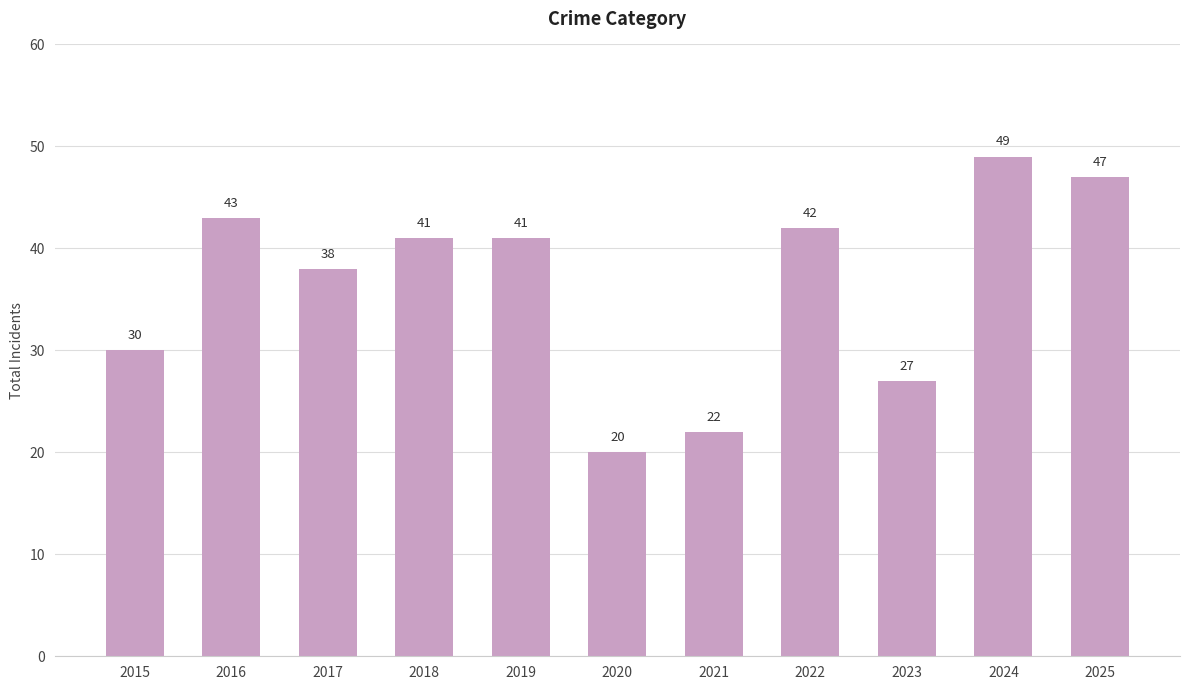

Are the bars grouped side by side (vs. stacked)?

No